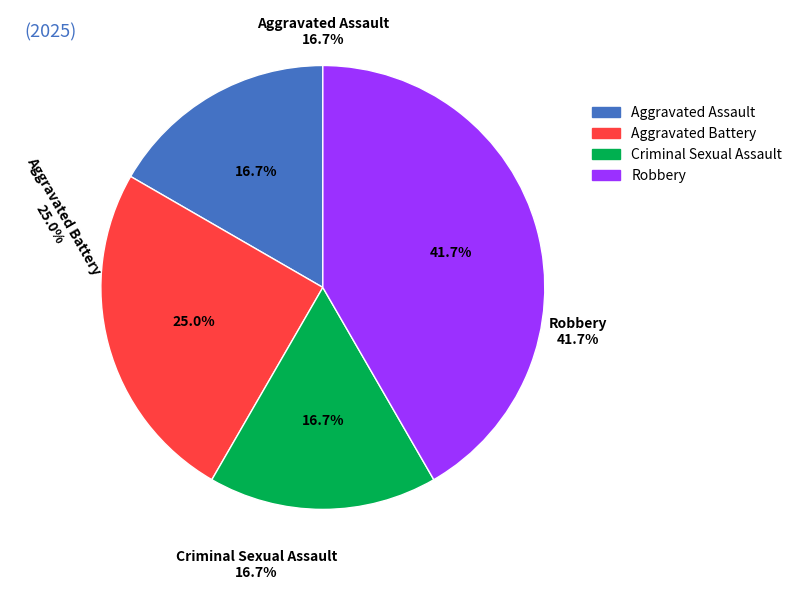

Between Aggravated Battery and Aggravated Assault, which is larger?

Aggravated Battery